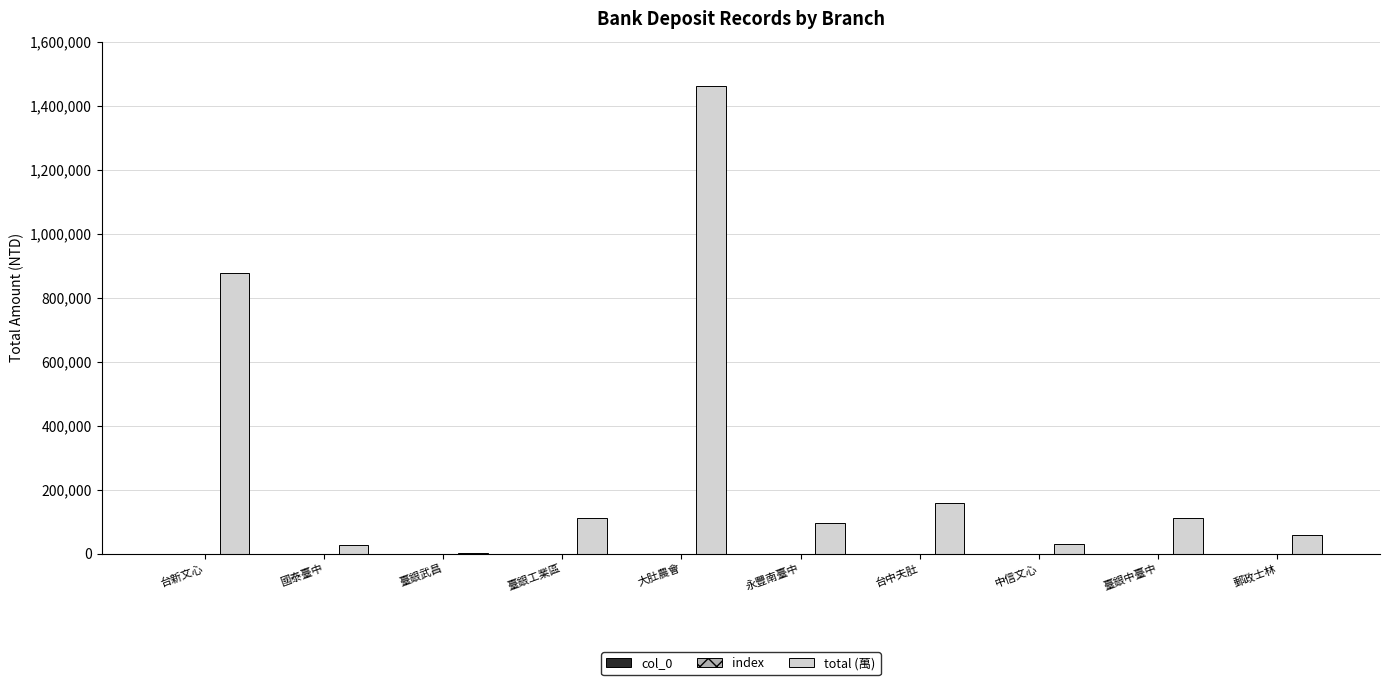

The value of total (萬) at 台中夫肚 is 39161. True or false?

False